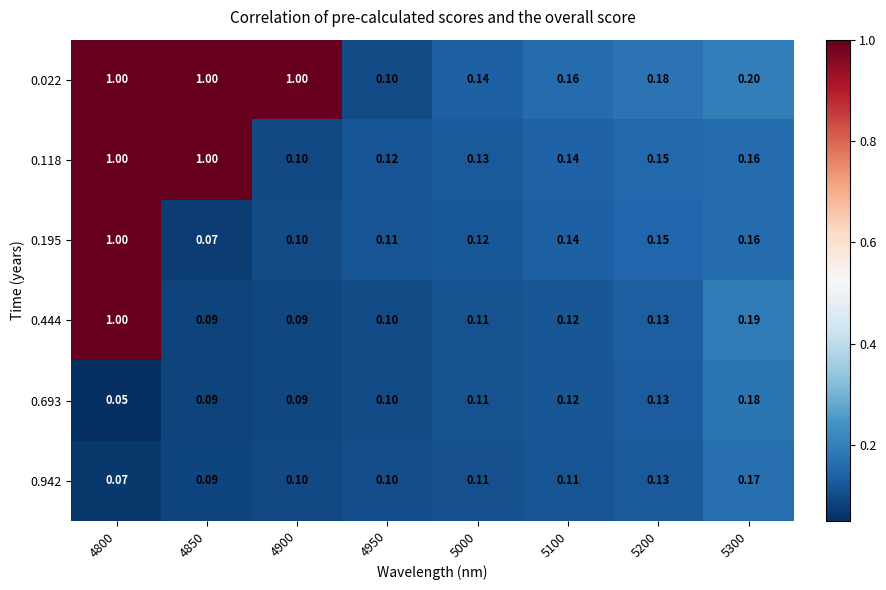

Is the value of 0.693 at 4950 greater than the value of 0.118 at 5300?

No